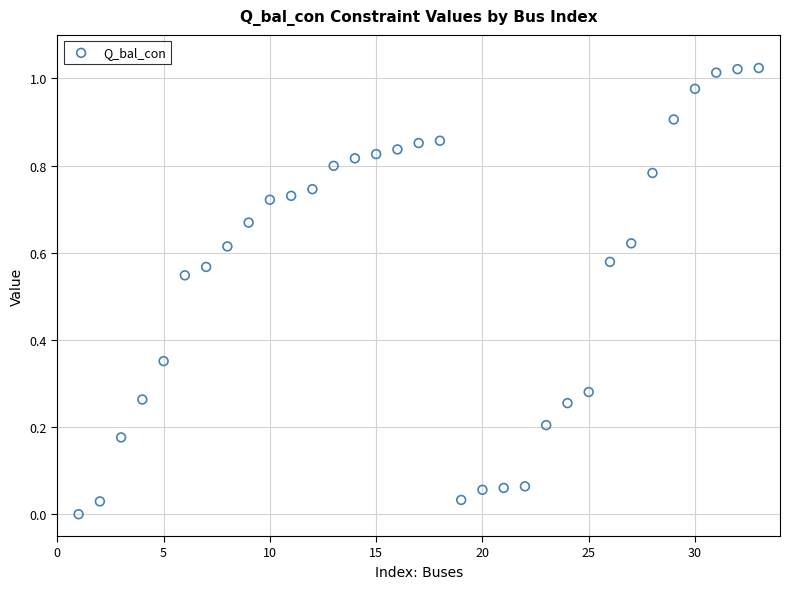

What is the range of X values (max minus min)?

32.0